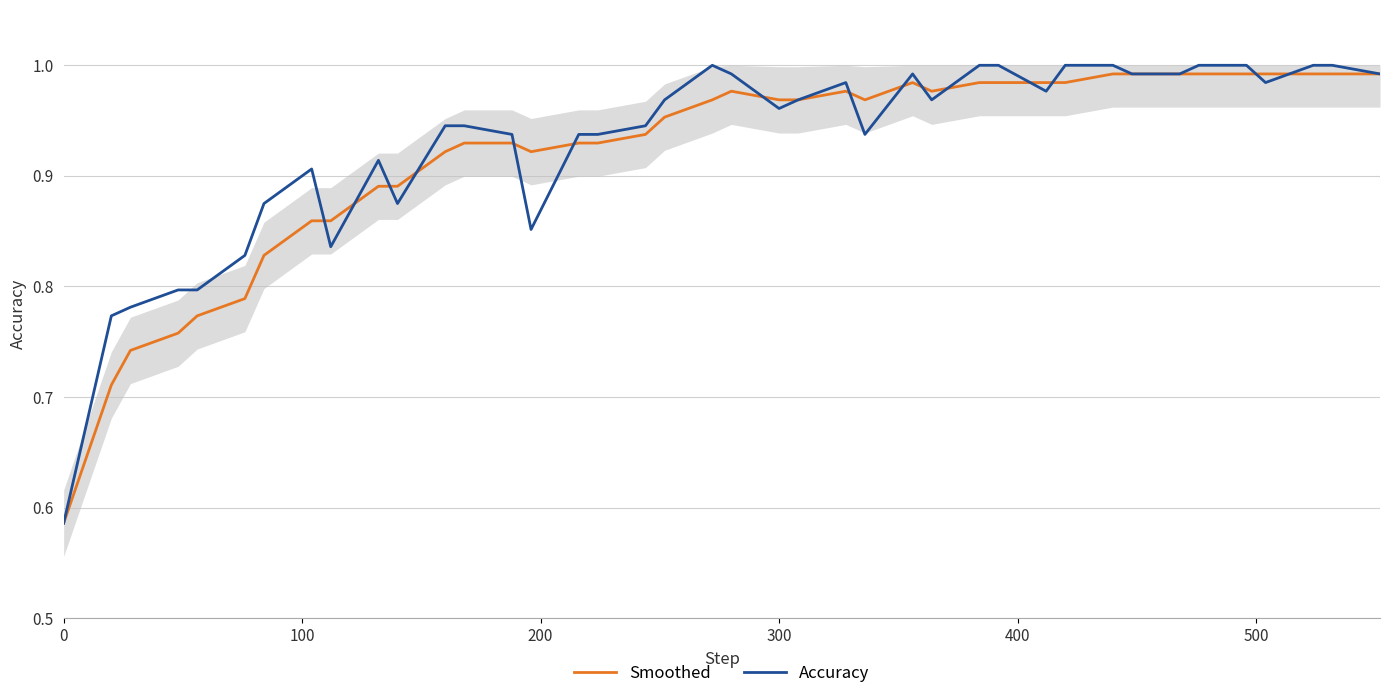

Which series has the widest spread of values?

Accuracy